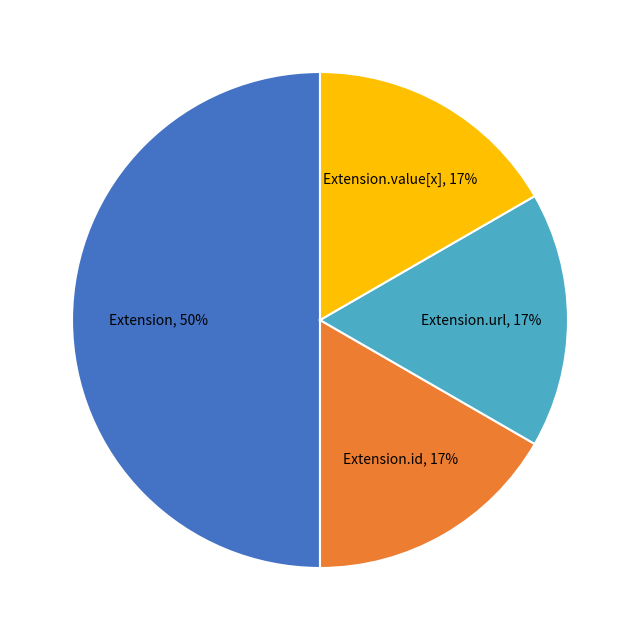

To the nearest percent, what is the difference between the largest and smallest slice percentages?

33%